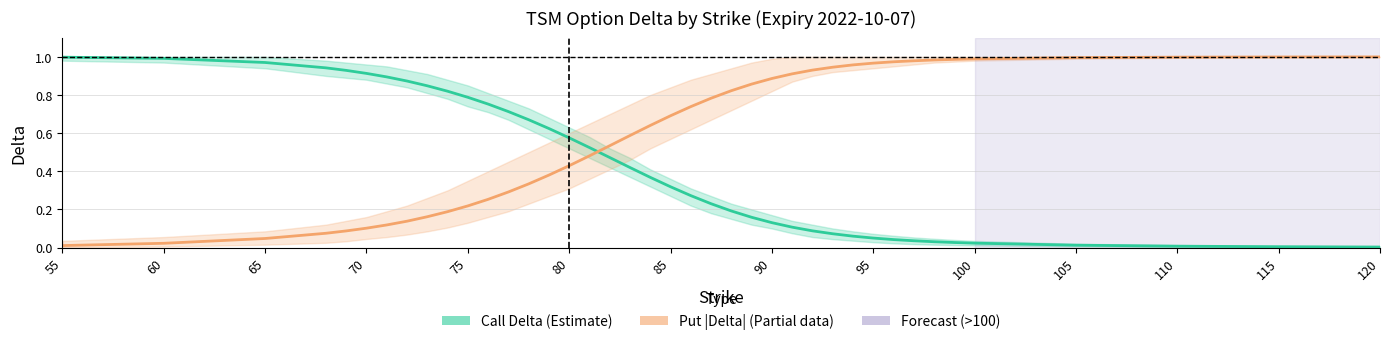

Reading right to left, transcribe all the data shown in this chart.

Call Delta (Estimate): 0.0	0.0	0.0	0.0	0.0	0.0	0.0	0.0	0.0	0.0	0.1	0.1	0.1	0.1	0.1	0.2	0.2	0.2	0.3	0.3	0.4	0.4	0.5	0.5	0.6	0.6	0.7	0.7	0.8	0.8	0.8	0.8	0.9	0.9	0.9	0.9	0.9	1.0	1.0	1.0
Put |Delta| (Estimate based on partial data): 1.0	1.0	1.0	1.0	1.0	1.0	1.0	1.0	1.0	1.0	1.0	0.9	0.9	0.9	0.9	0.9	0.8	0.8	0.7	0.7	0.6	0.6	0.5	0.5	0.4	0.4	0.3	0.3	0.3	0.2	0.2	0.2	0.1	0.1	0.1	0.1	0.1	0.0	0.0	0.0